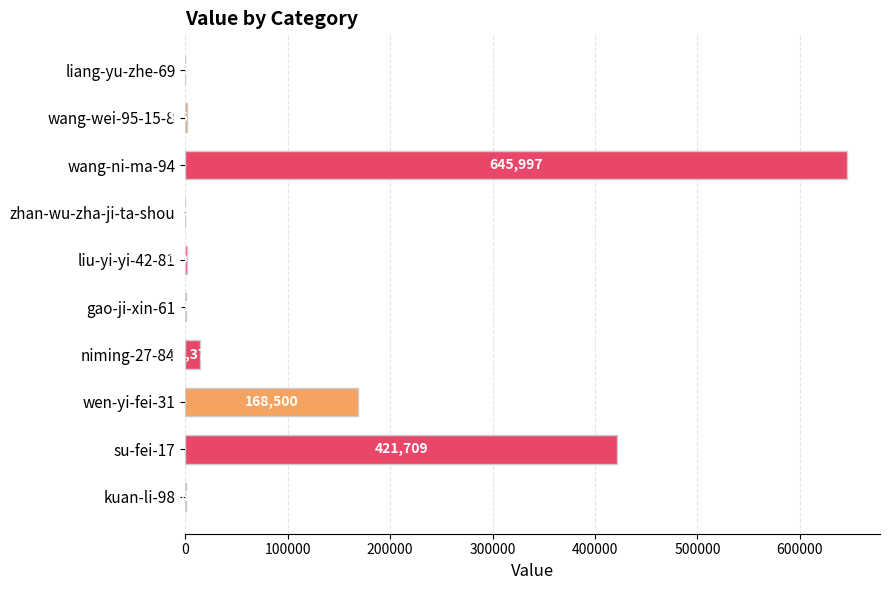

Reading bottom to top, list all the values displayed in this chart.

kuan-li-98=280	su-fei-17=421709	wen-yi-fei-31=168500	niming-27-84=14379	gao-ji-xin-61=632	liu-yi-yi-42-81=1983	zhan-wu-zha-ji-ta-shou=49	wang-ni-ma-94=645997	wang-wei-95-15-8=1535	liang-yu-zhe-69=3